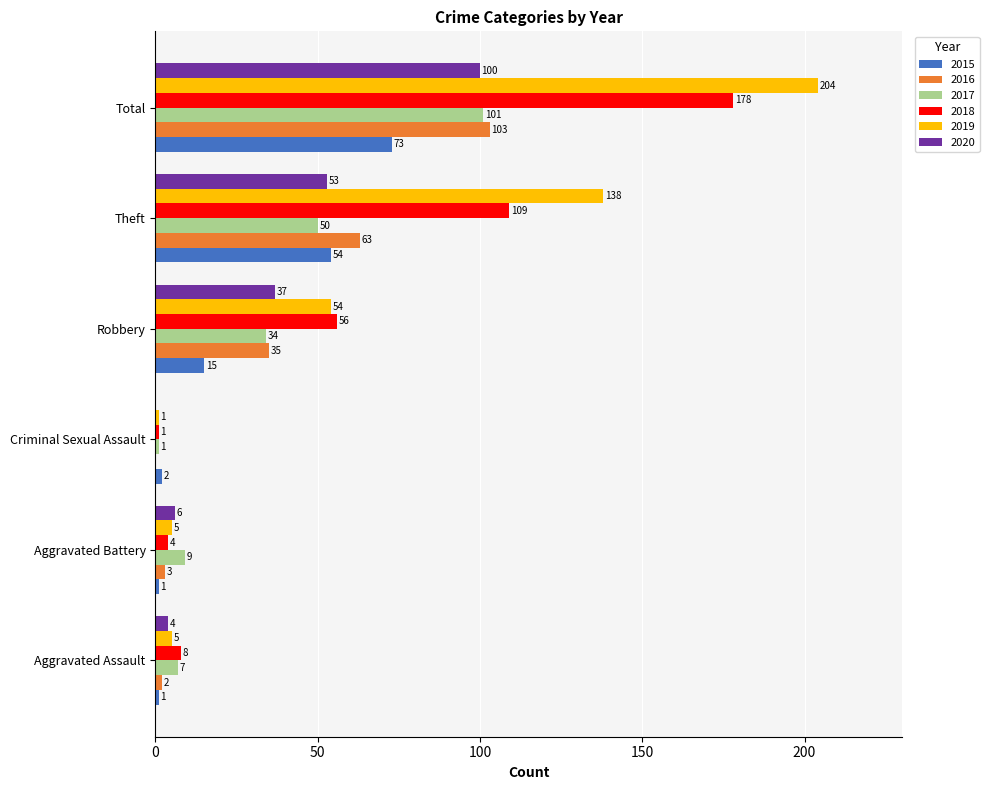

What is the greatest value displayed?

204